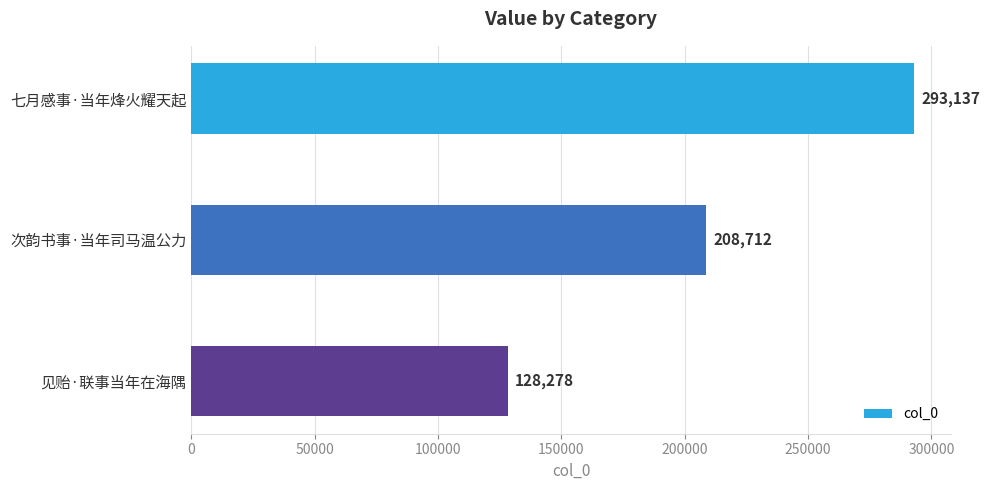

True or false: the data shows 208712 at 次韵书事·当年司马温公力.

True